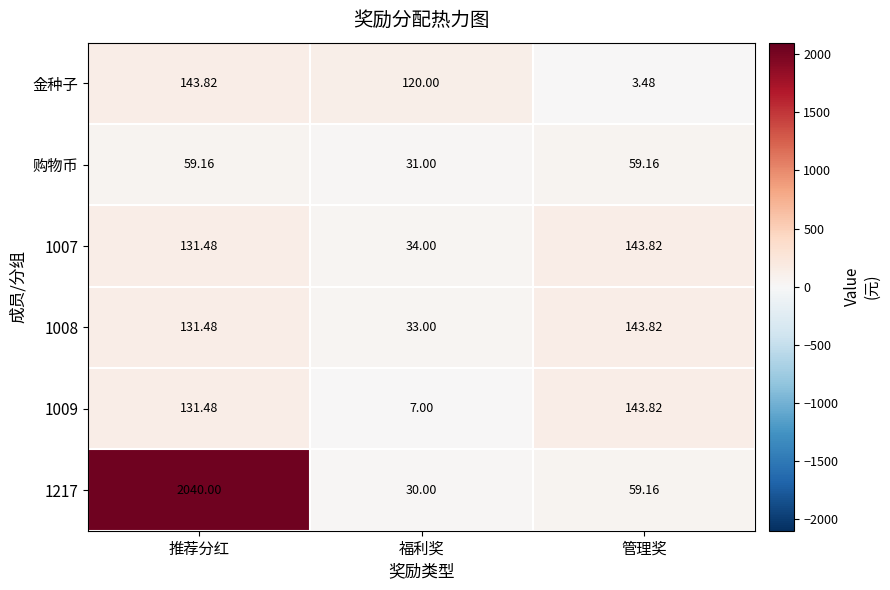

Where is 购物币 nearest to the value 45?

福利奖